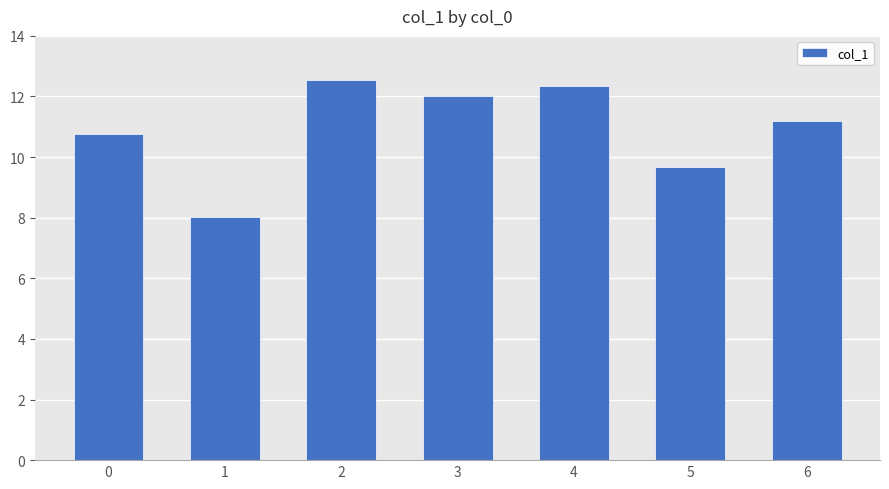

List the labels in order of value, largest first.

2, 4, 3, 6, 0, 5, 1